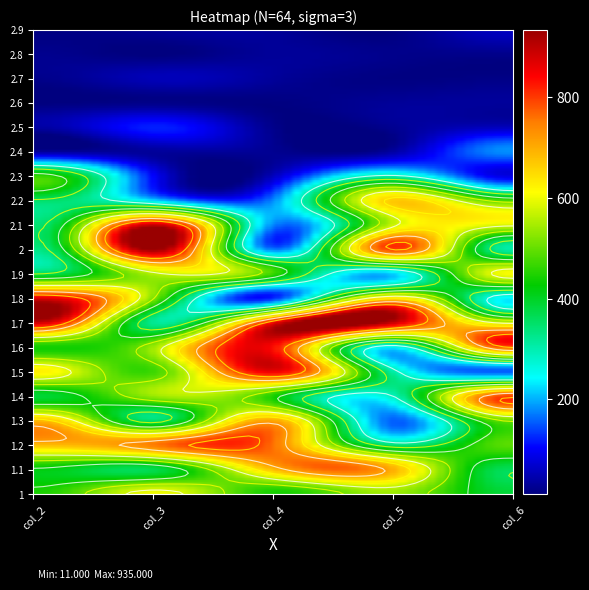

Count the number of categories in the chart.

5